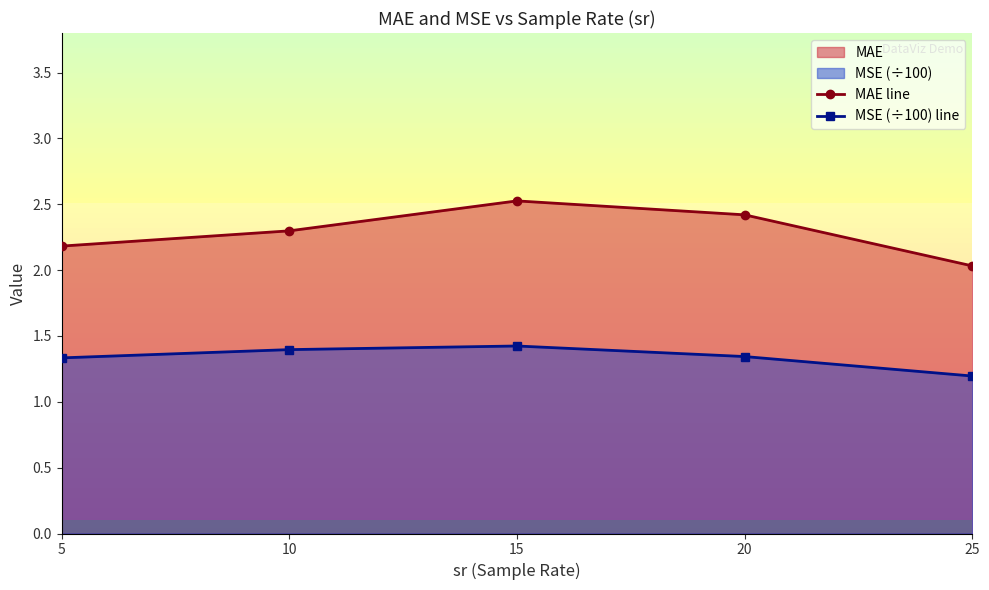

Which category has the highest value in the MSE (÷100) line series?

15